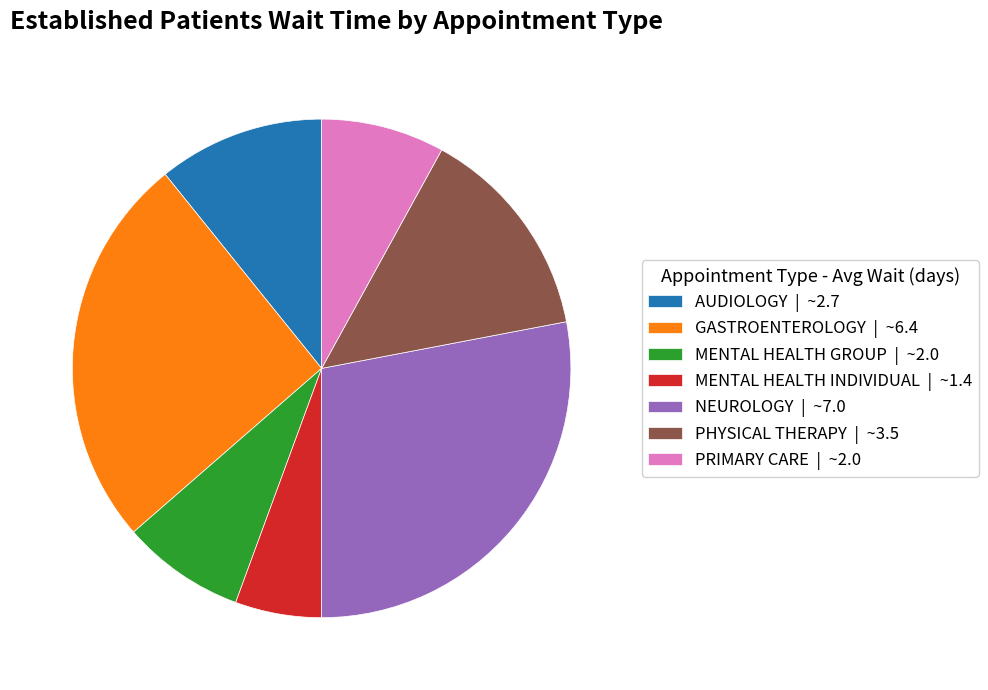

Is there any slice that represents more than half of the pie?

No